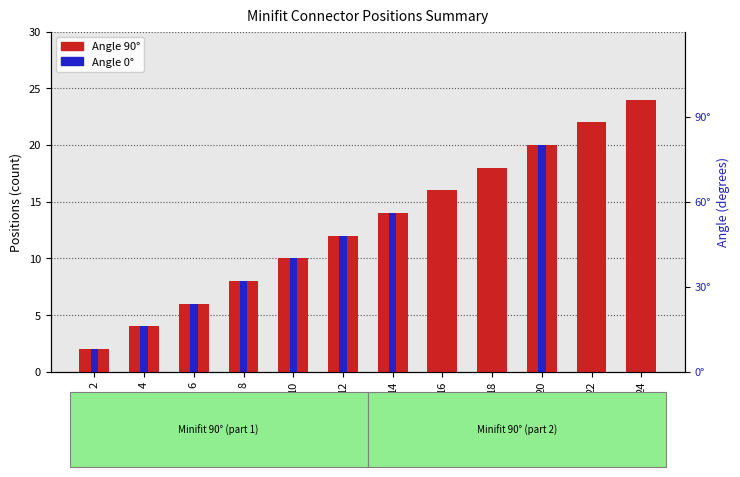

What is the difference between the maximum and minimum values in the Angle 90° series?

22